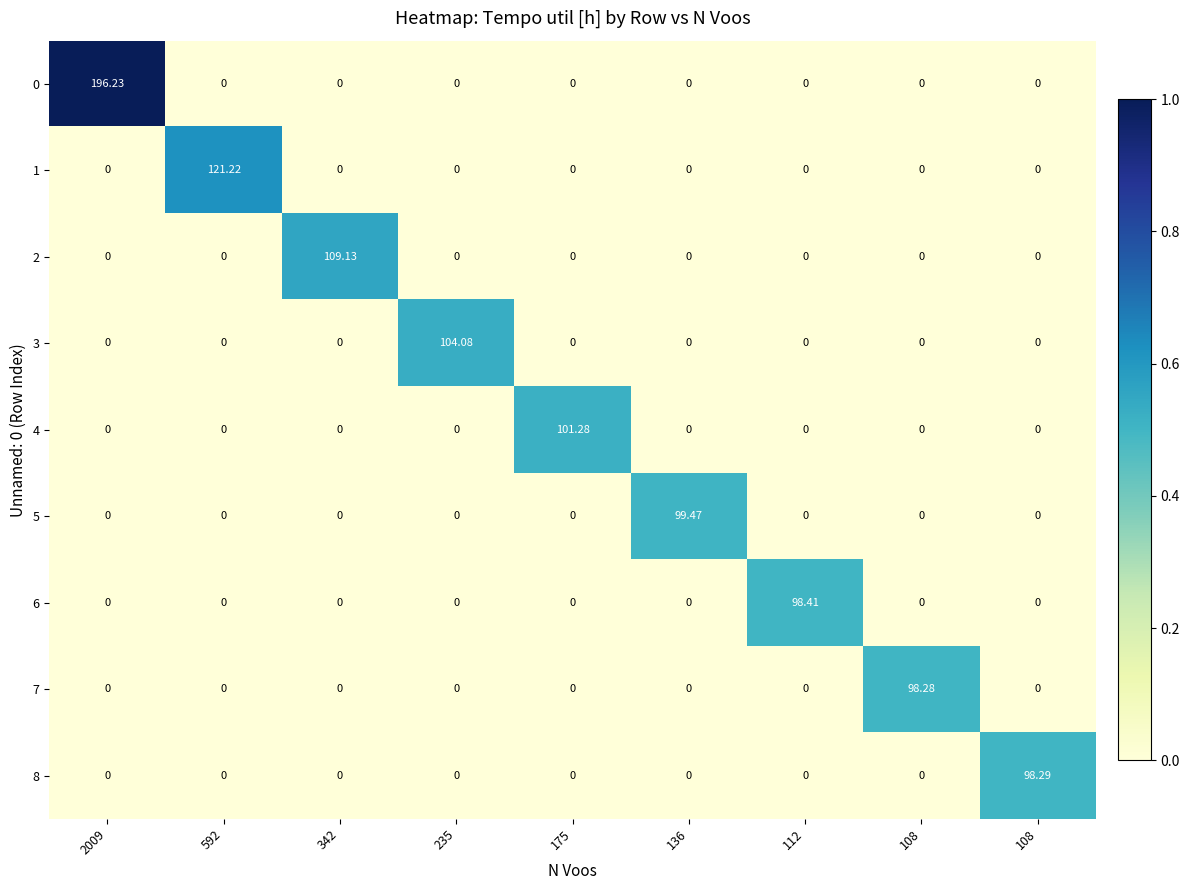

How many values in 4 are above zero?

1